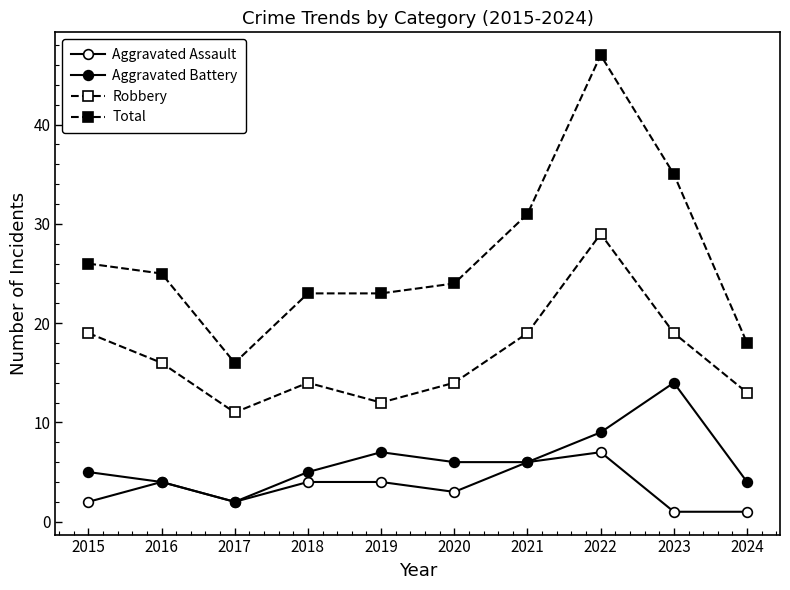

List the series in order of their peak value, lowest first.

Aggravated Assault, Aggravated Battery, Robbery, Total